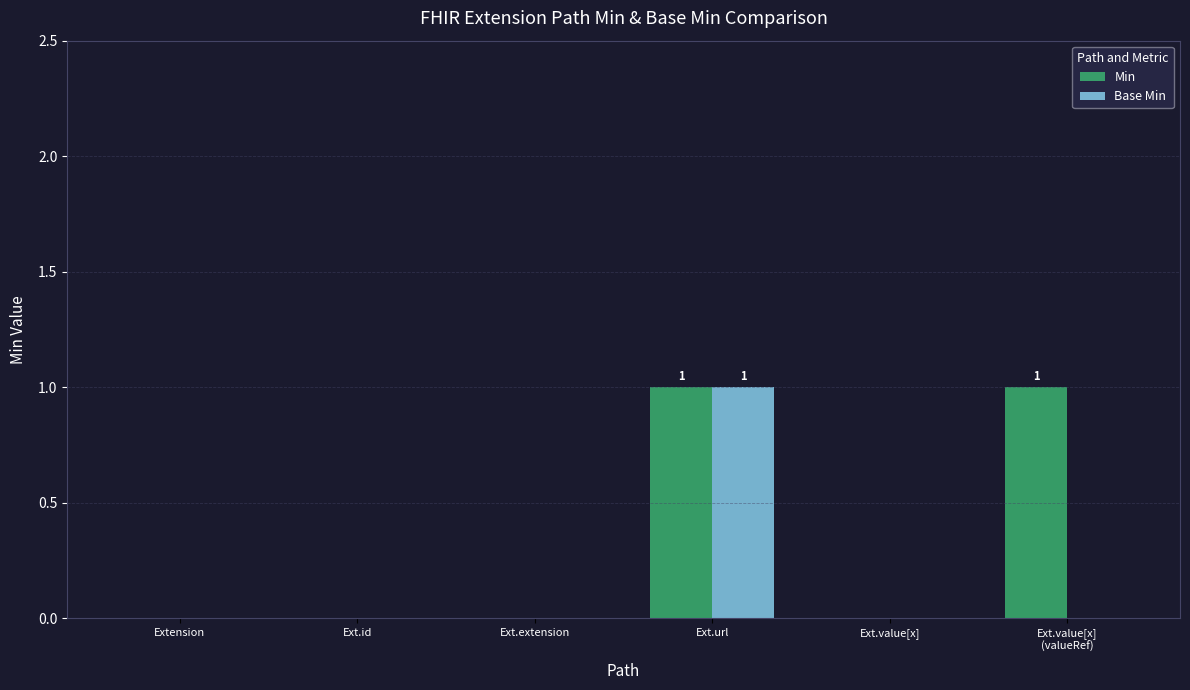

What is the sum of all Min values?

2